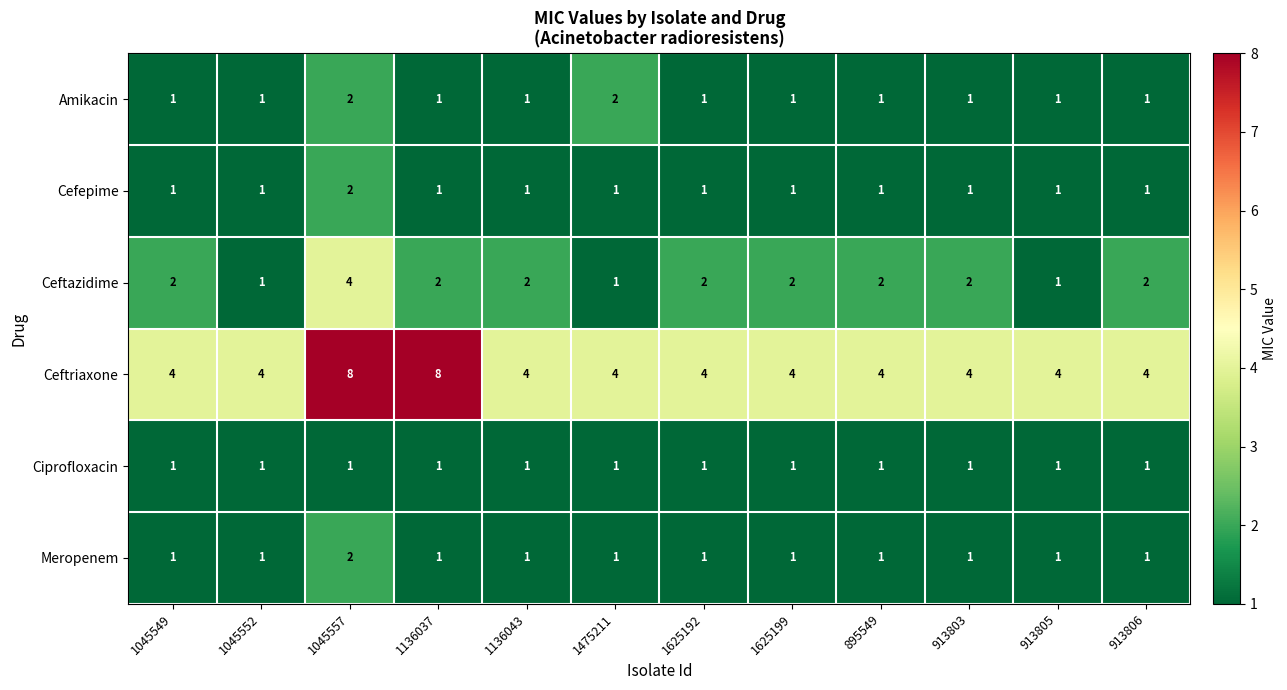

What is the sum of all Ceftazidime values?

23